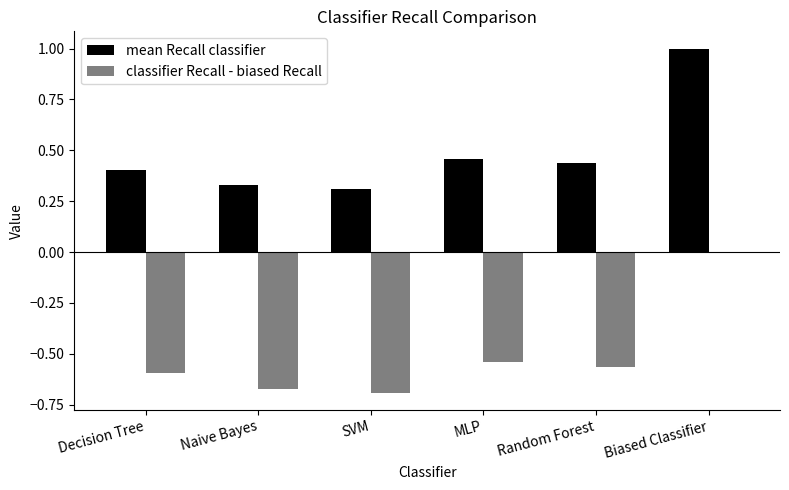

True or false: classifier Recall - biased Recall has a value of -0.9 at MLP.

False